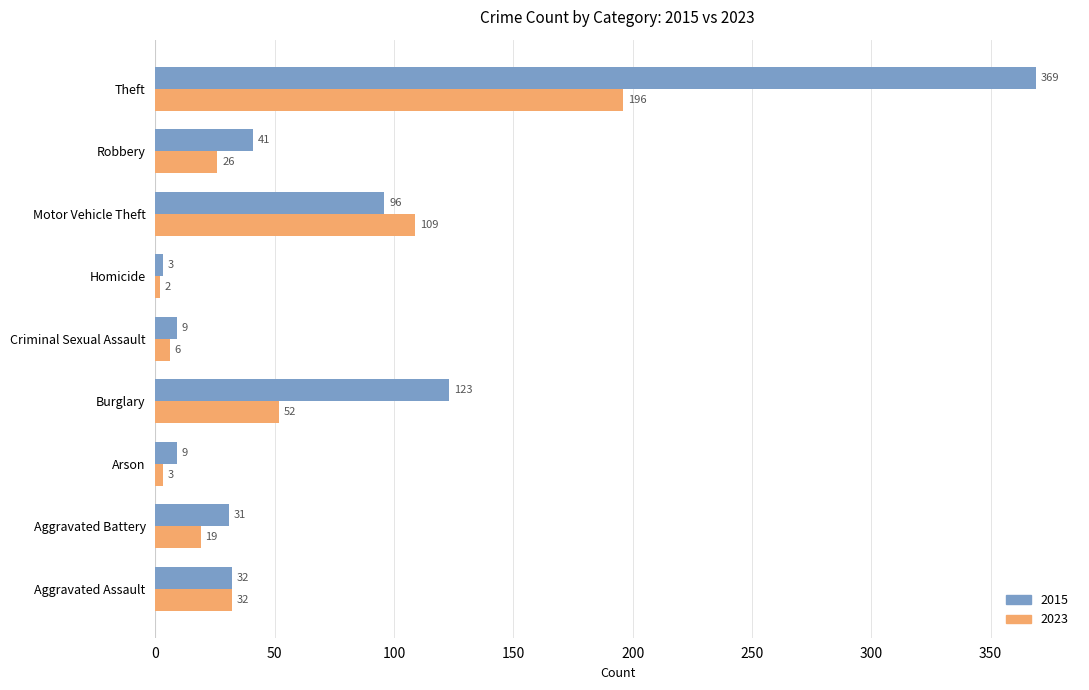

The value of 2015 at Aggravated Battery is 53. True or false?

False